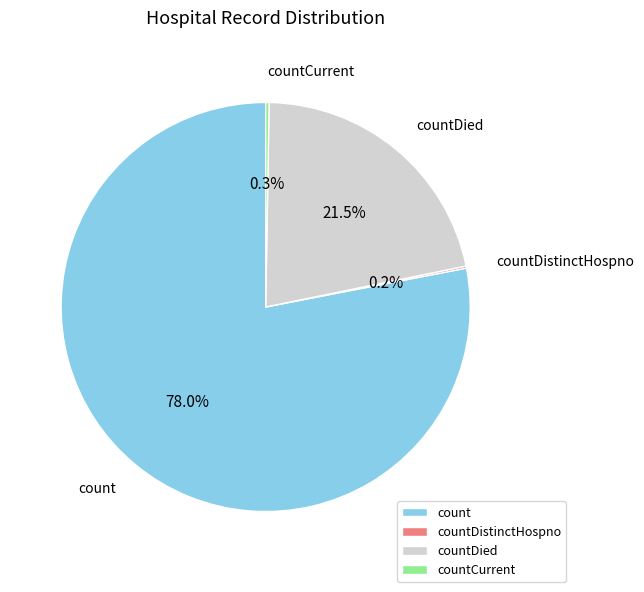

How much of the chart is everything except count?

22.0%